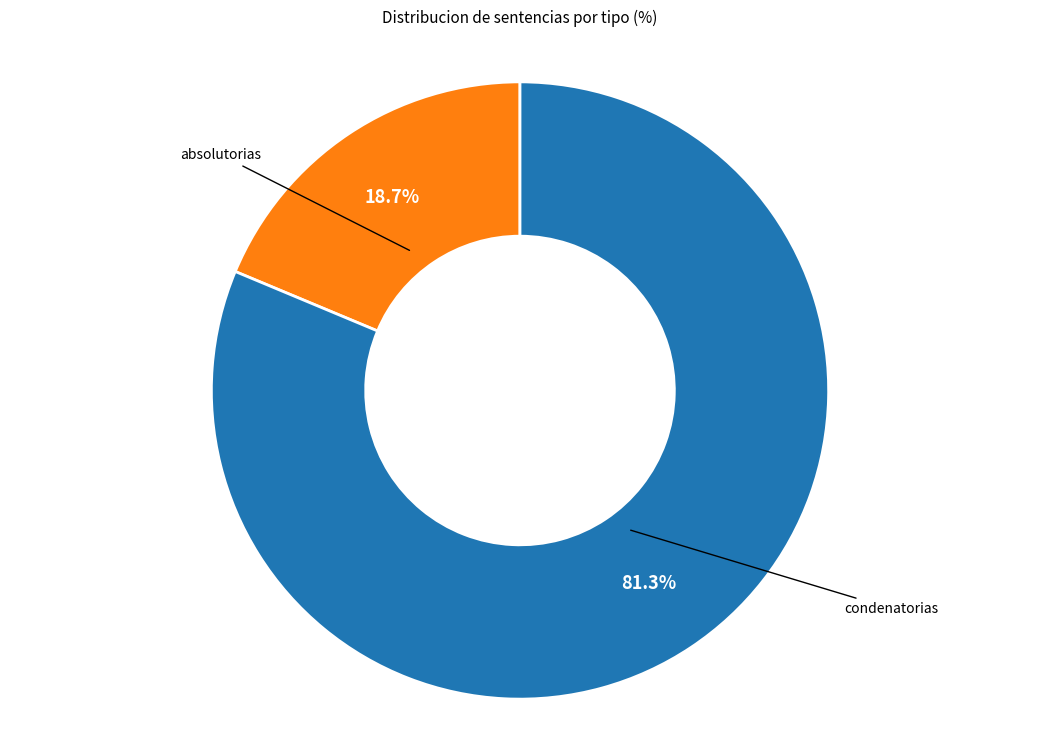

How many slices are in this pie chart?

2